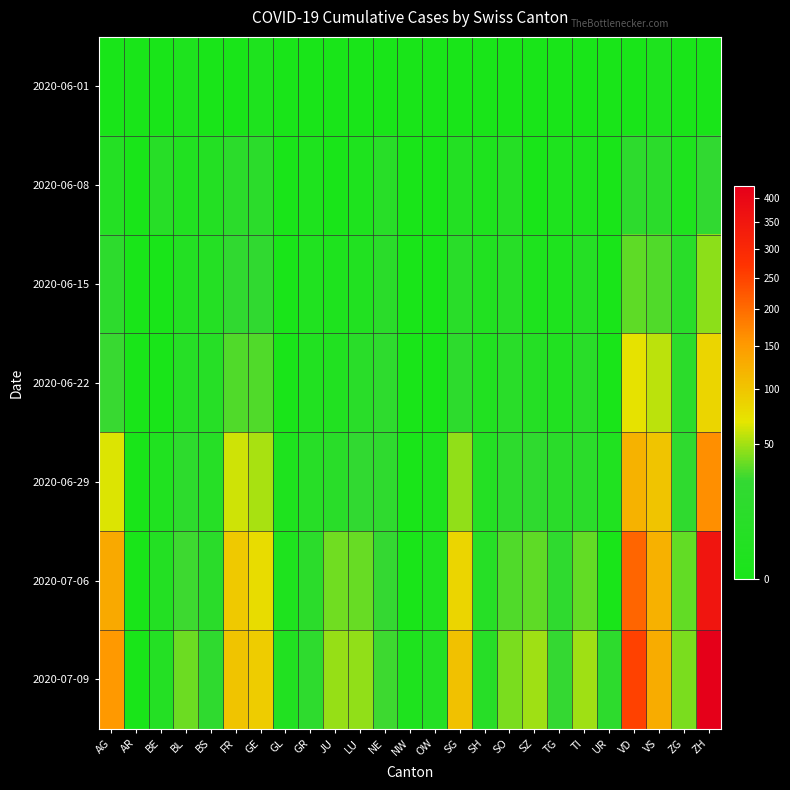

Reading left to right, list all the values displayed in this chart.

2020-06-01: AG=0	AR=0	BE=0	BL=1	BS=0	FR=0	GE=1	GL=0	GR=0	JU=0	LU=0	NE=0	NW=0	OW=0	SG=0	SH=0	SO=0	SZ=0	TG=0	TI=0	UR=0	VD=0	VS=1	ZG=0	ZH=0
2020-06-08: AG=5	AR=0	BE=8	BL=3	BS=4	FR=13	GE=14	GL=0	GR=1	JU=0	LU=1	NE=9	NW=0	OW=0	SG=4	SH=1	SO=6	SZ=0	TG=1	TI=1	UR=0	VD=16	VS=14	ZG=1	ZH=23
2020-06-15: AG=17	AR=0	BE=0	BL=4	BS=5	FR=22	GE=22	GL=0	GR=2	JU=1	LU=3	NE=12	NW=0	OW=0	SG=11	SH=3	SO=8	SZ=1	TG=1	TI=6	UR=0	VD=35	VS=32	ZG=11	ZH=45
2020-06-22: AG=28	AR=0	BE=0	BL=7	BS=7	FR=32	GE=32	GL=0	GR=3	JU=3	LU=10	NE=18	NW=0	OW=0	SG=16	SH=3	SO=11	SZ=6	TG=3	TI=11	UR=0	VD=71	VS=56	ZG=14	ZH=83
2020-06-29: AG=65	AR=0	BE=2	BL=17	BS=7	FR=61	GE=52	GL=1	GR=8	JU=11	LU=23	NE=21	NW=0	OW=1	SG=46	SH=5	SO=16	SZ=21	TG=12	TI=13	UR=2	VD=121	VS=101	ZG=21	ZH=162
2020-07-06: AG=132	AR=0	BE=4	BL=29	BS=12	FR=95	GE=76	GL=1	GR=13	JU=39	LU=37	NE=27	NW=0	OW=2	SG=83	SH=7	SO=32	SZ=35	TG=21	TI=36	UR=0	VD=208	VS=123	ZG=36	ZH=357
2020-07-09: AG=153	AR=0	BE=5	BL=38	BS=21	FR=101	GE=92	GL=3	GR=18	JU=47	LU=46	NE=29	NW=1	OW=5	SG=104	SH=8	SO=41	SZ=49	TG=27	TI=50	UR=16	VD=252	VS=128	ZG=41	ZH=424